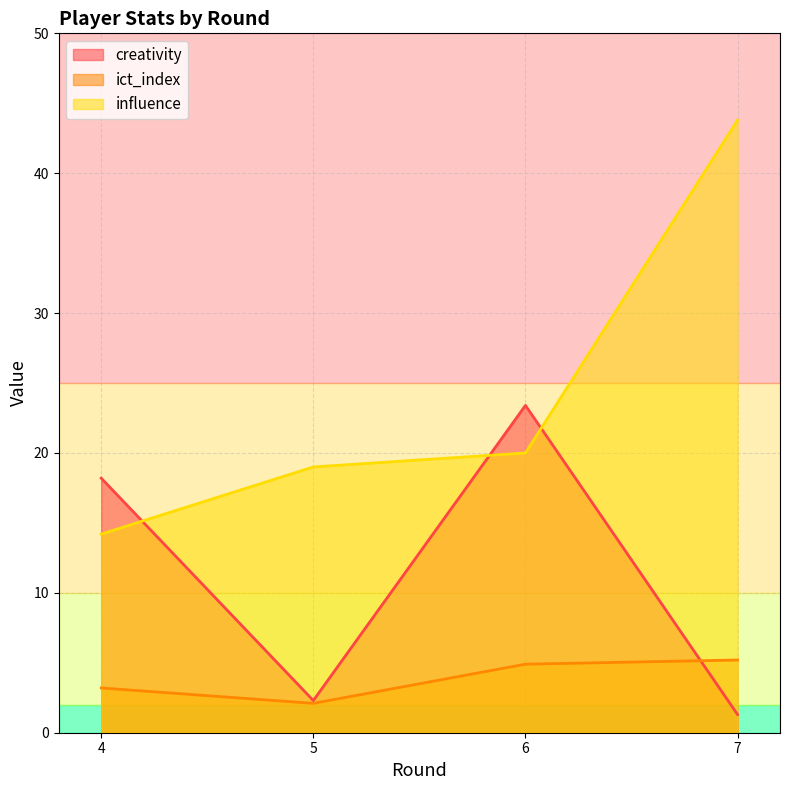

True or false: ict_index has a value of 7.4 at 7.

False